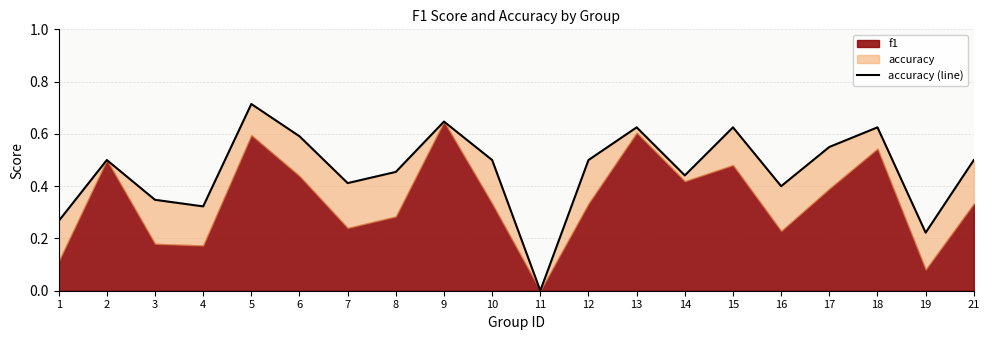

How many points are higher than both their immediate neighbors (excluding endpoints)?

6